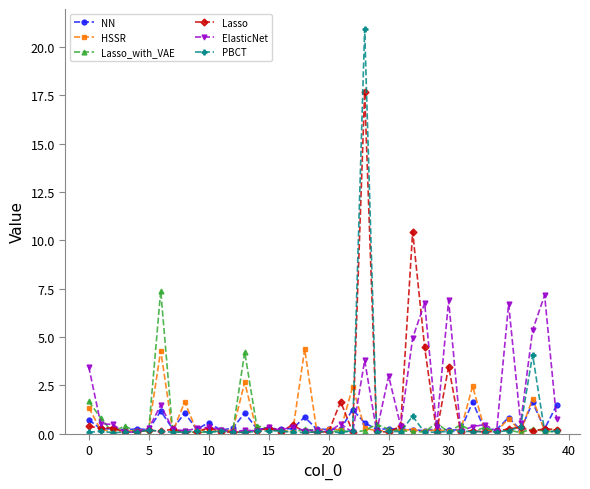

What is the value of the Lasso point at the 24th from the left?

17.7